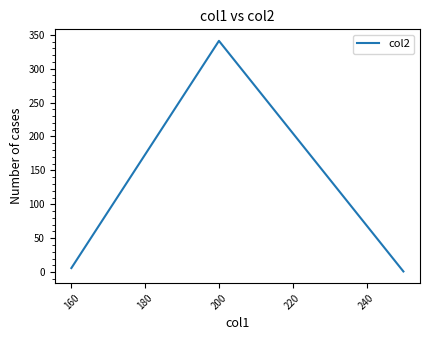

What is the greatest value displayed?

341